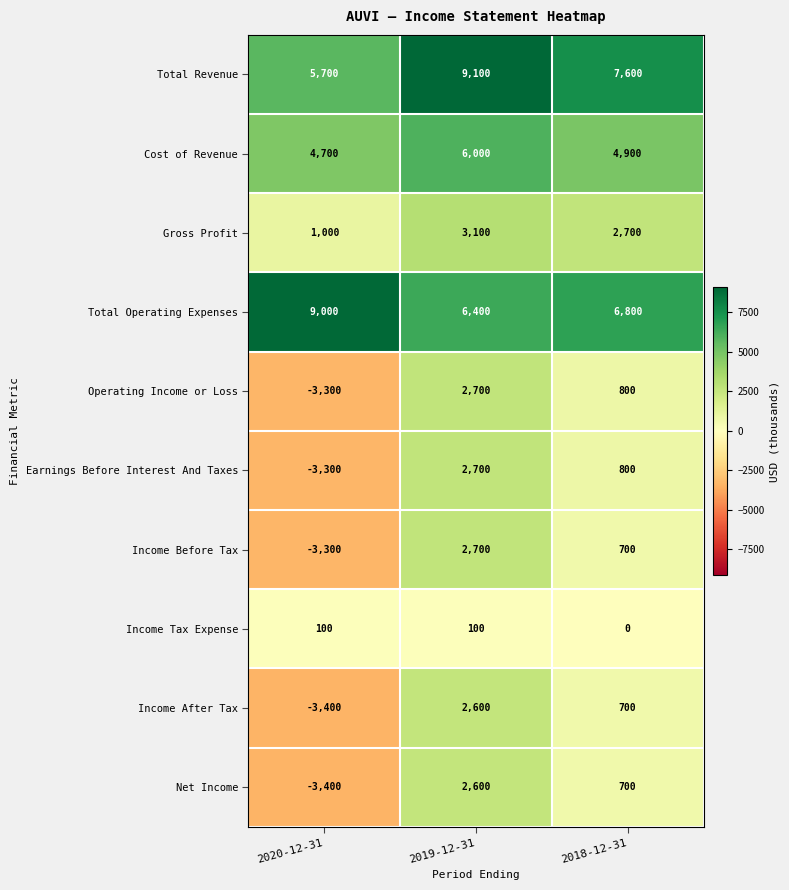

What is the sum of the Gross Profit values at 2020-12-31 and 2018-12-31?

3700